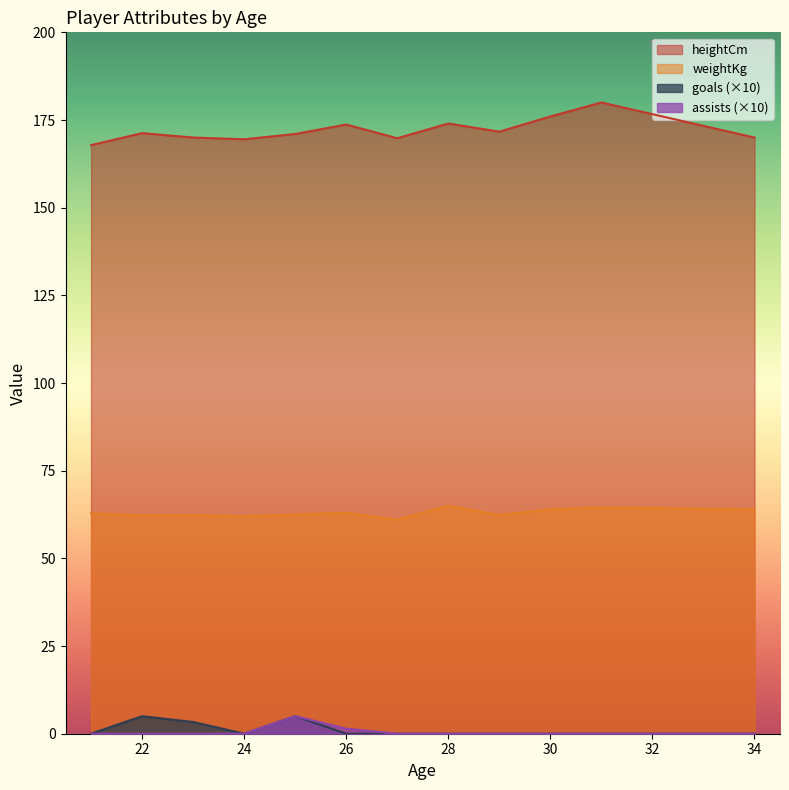

Does the chart have visible grid lines?

No